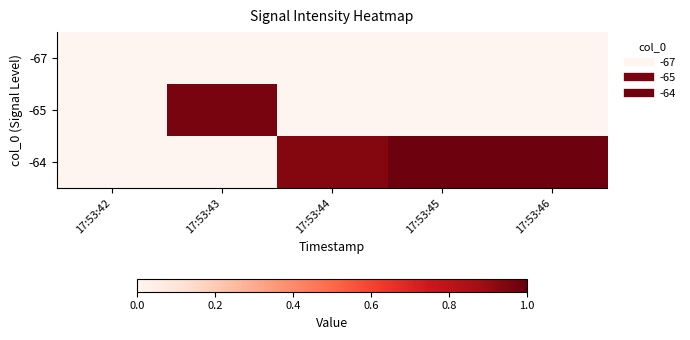

What is the total value across all series at 17:53:44?

0.9